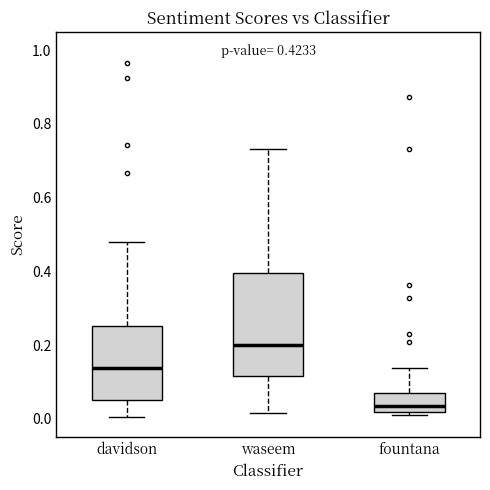

Comparing the boxes themselves (not the whiskers), which one is the tallest?

waseem